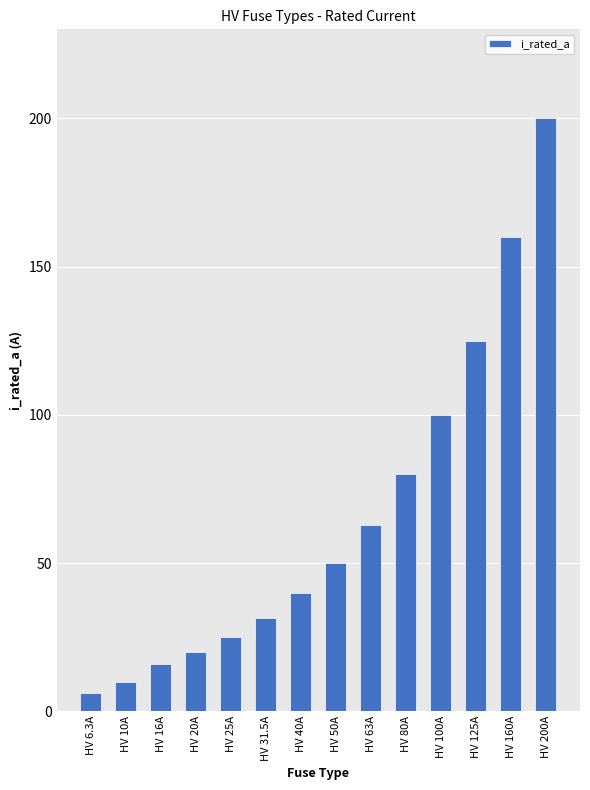

Reading left to right, extract all data points from this chart.

6.3	10.0	16.0	20.0	25.0	31.5	40.0	50.0	63.0	80.0	100.0	125.0	160.0	200.0